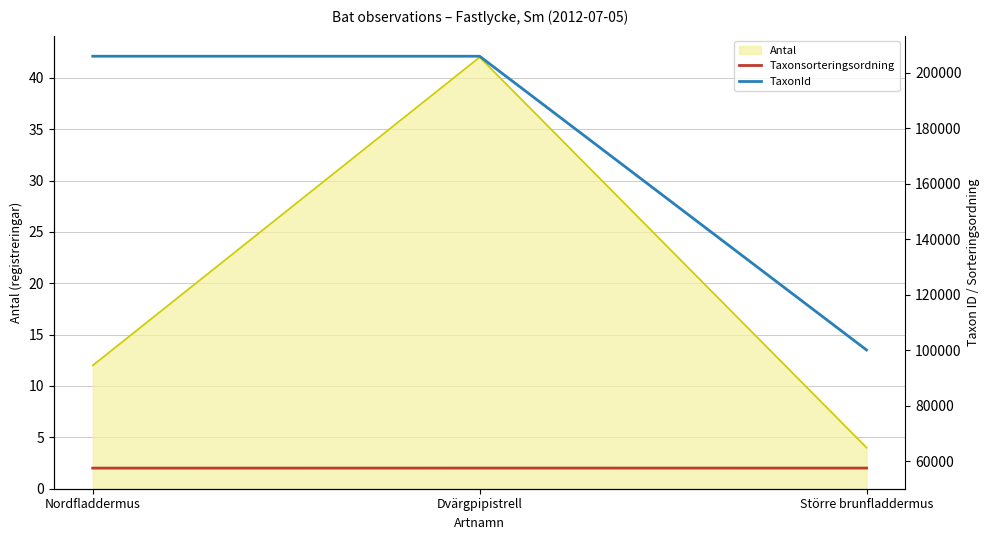

Between Nordfladdermus and Större brunfladdermus, which series saw the biggest shift?

TaxonId